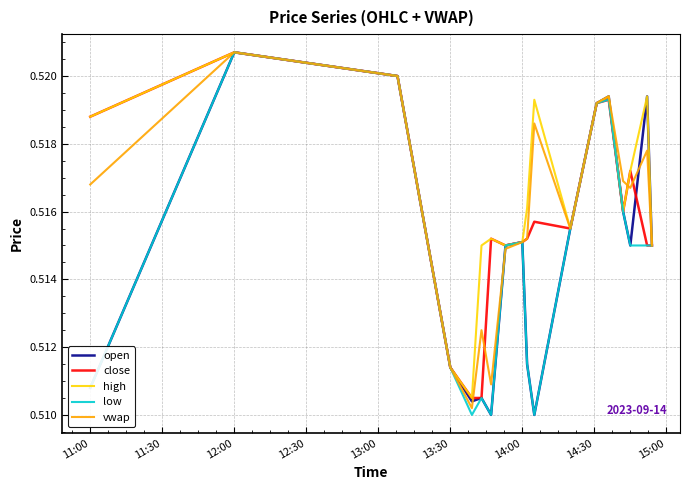

What is the greatest value displayed?

0.5